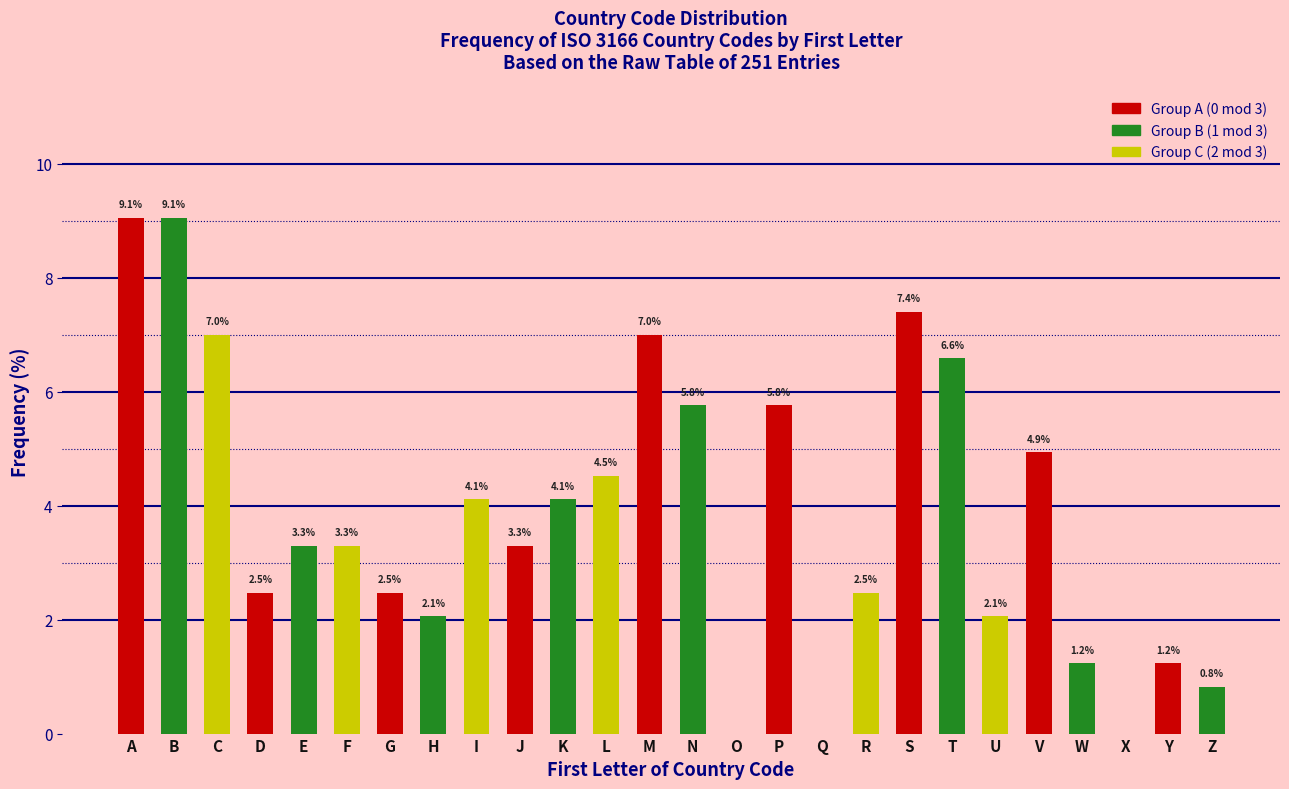

Reading right to left, what are all the values shown in this chart?

Z=0.8	Y=1.2	X=0.0	W=1.2	V=4.9	U=2.1	T=6.6	S=7.4	R=2.5	Q=0.0	P=5.8	O=0.0	N=5.8	M=7.0	L=4.5	K=4.1	J=3.3	I=4.1	H=2.1	G=2.5	F=3.3	E=3.3	D=2.5	C=7.0	B=9.1	A=9.1